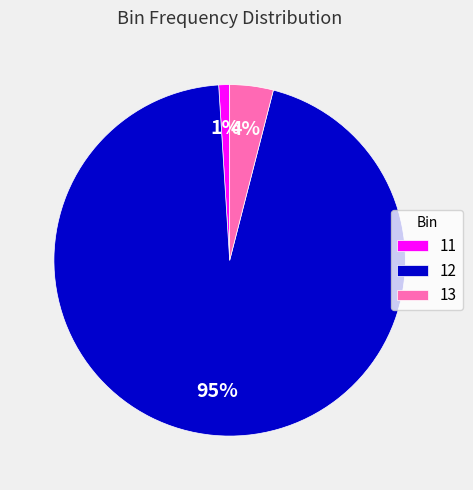

To the nearest percent, what is the average slice percentage?

33%